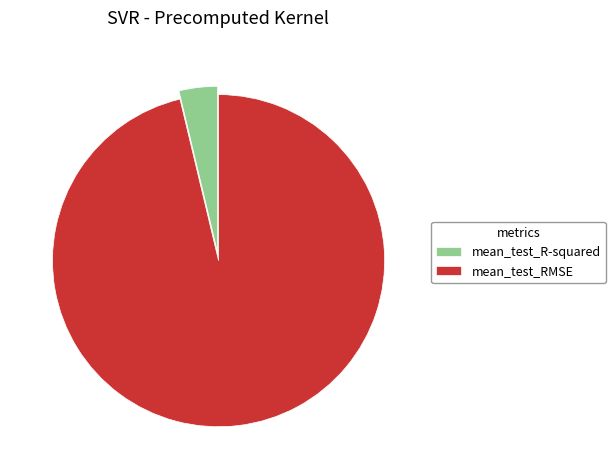

The mean_test_RMSE slice represents 96% of the pie. True or false?

True